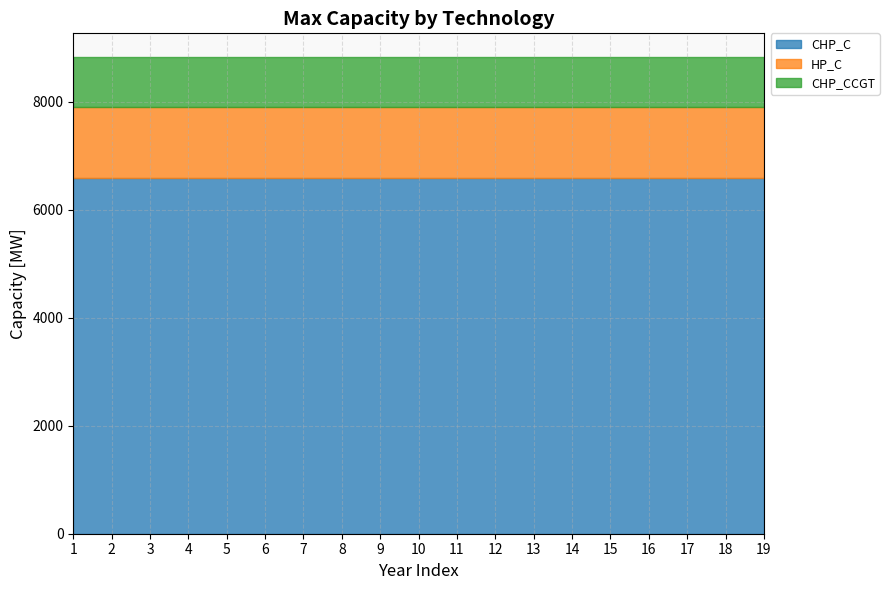

What is the maximum value for CHP_CCGT?

931.4